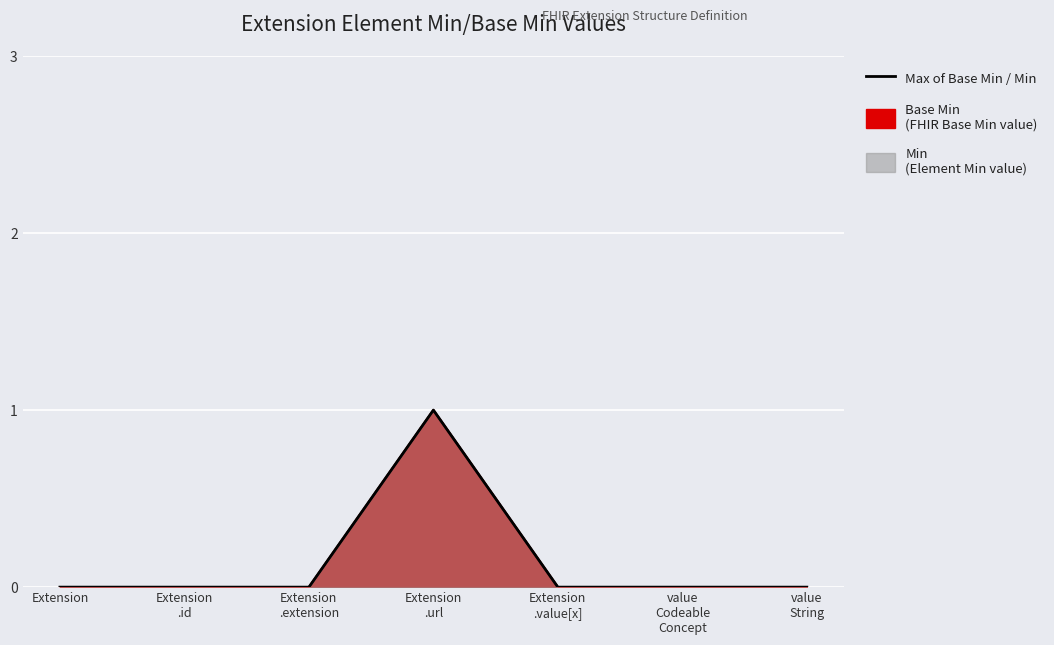

Does the chart display data point markers on the line(s)?

No